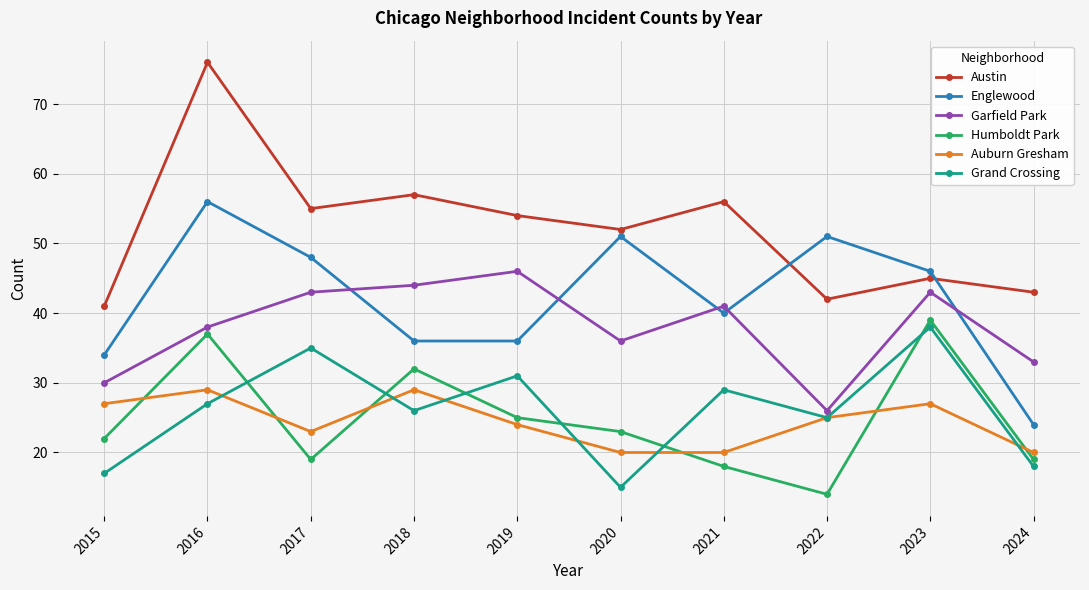

Is the value of Humboldt Park at 2024 greater than the value of Austin at 2015?

No